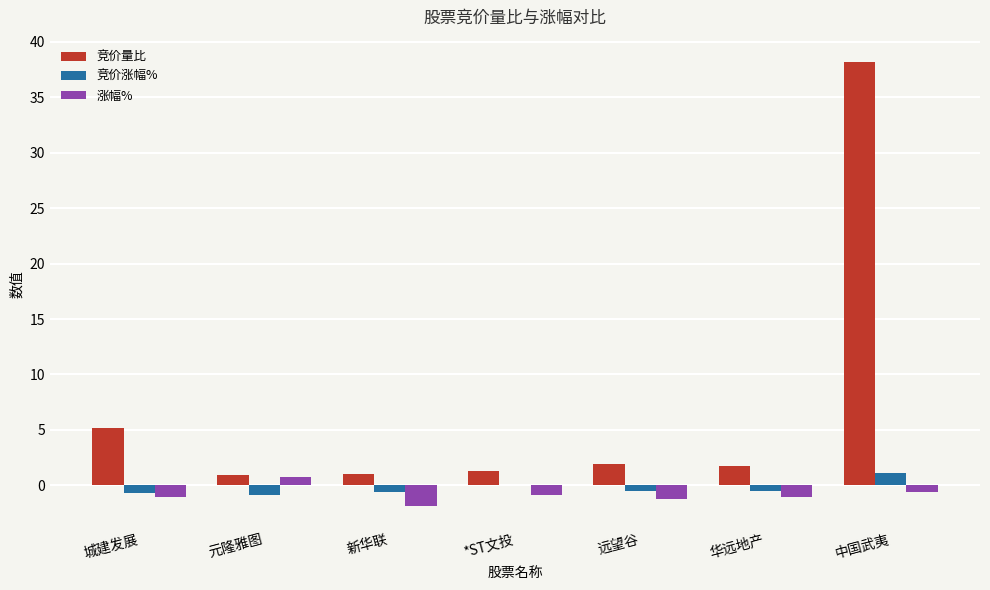

At which category is the sum across all series the highest?

中国武夷